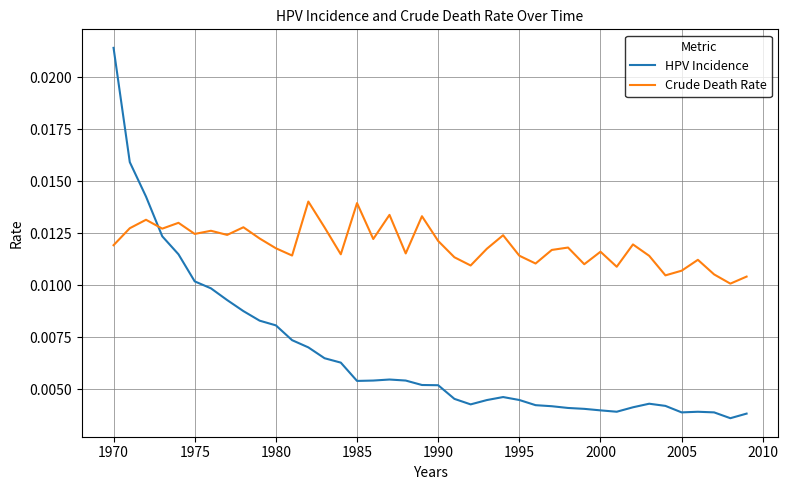

How many times do HPV Incidence and Crude Death Rate cross each other?

1